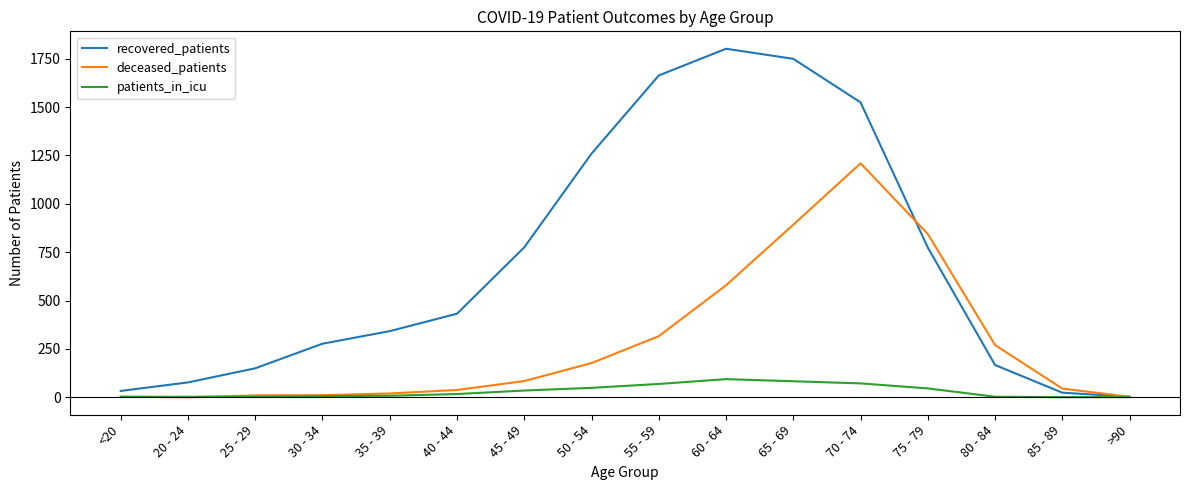

What is the greatest value displayed?

1801